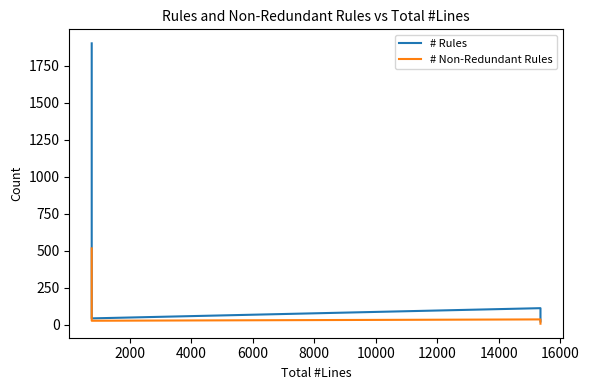

Reading left to right, extract all data points from this chart.

# Rules: 1903	44	113	23
# Non-Redundant Rules: 517	28	37	8